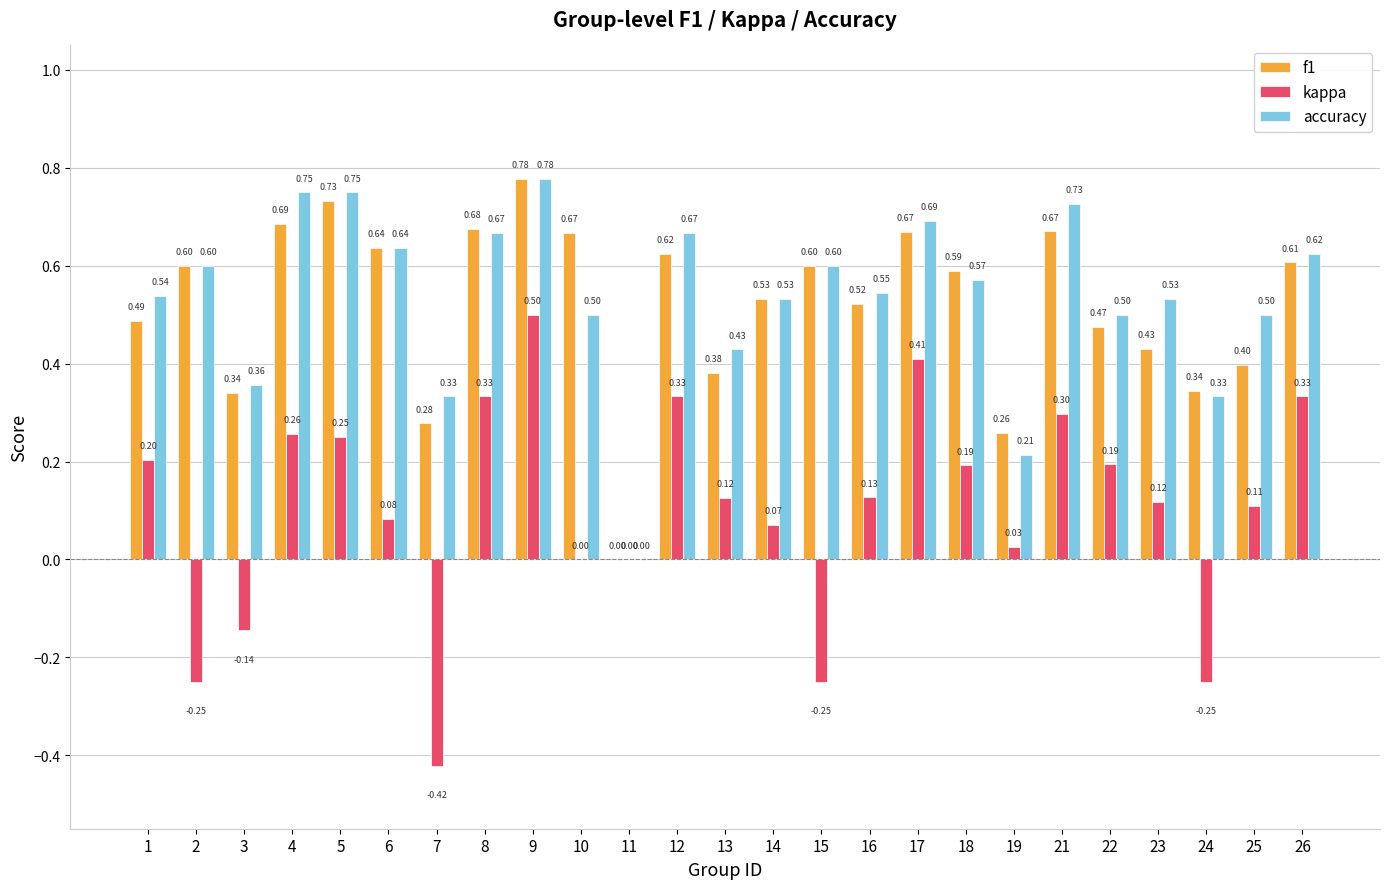

What is the difference between the kappa values at 22 and 2?

0.4